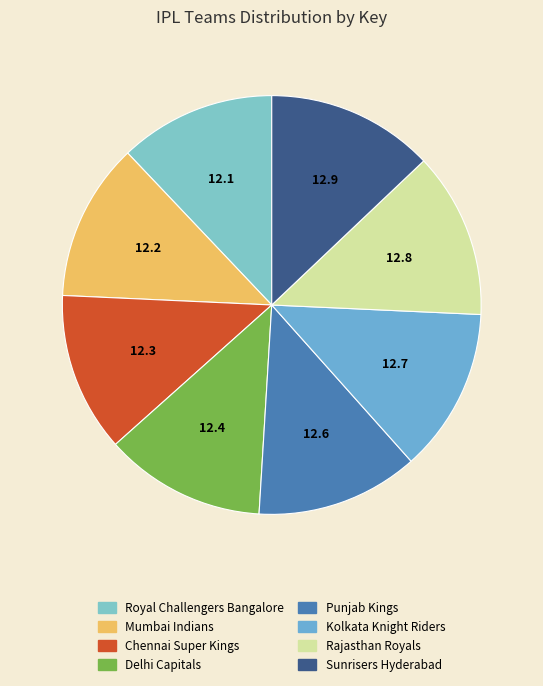

How many slices are in this pie chart?

8